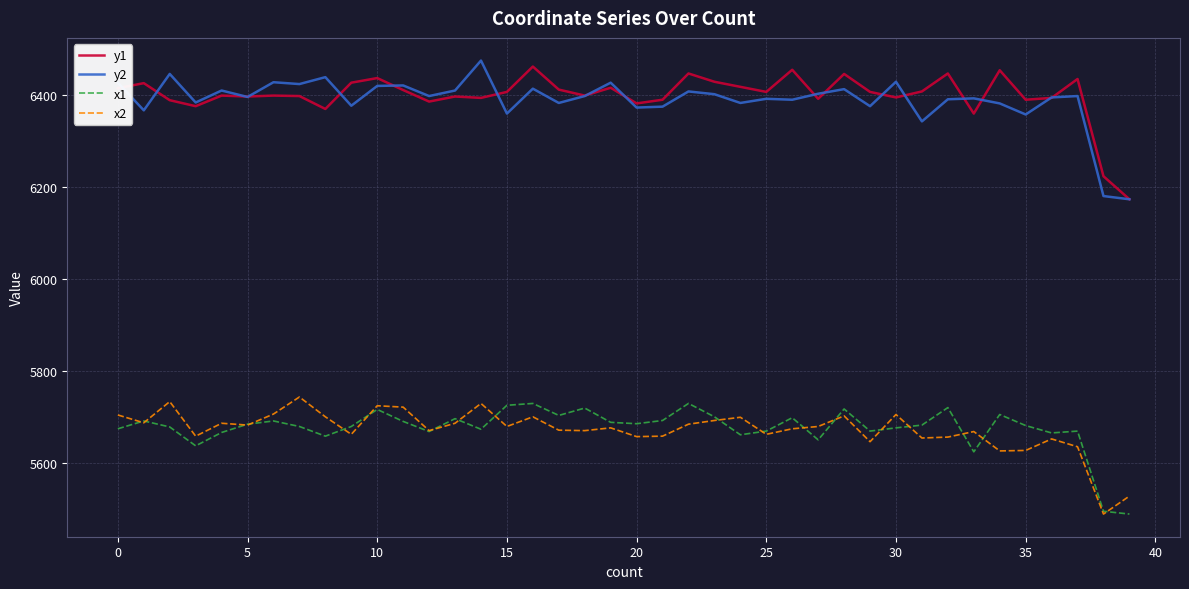

Which series has the largest range (max minus min)?

y2